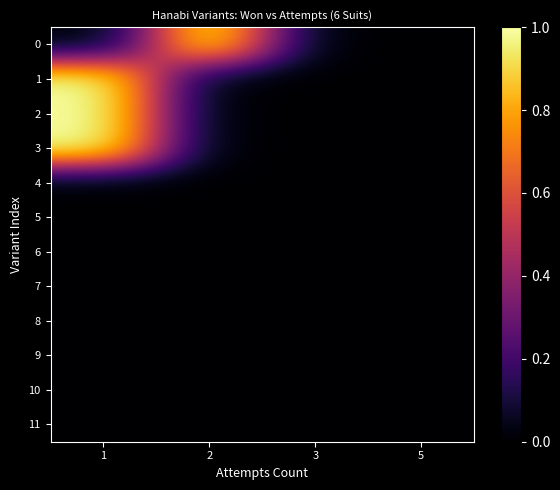

At how many categories does at least one series exceed 0?

2